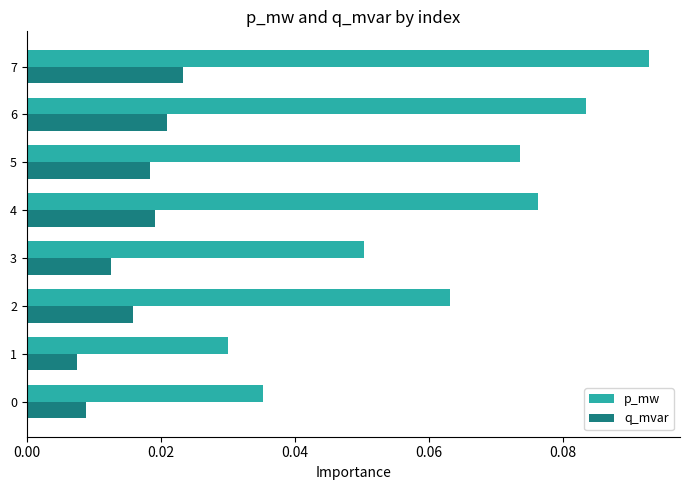

At which category is the sum across all series the highest?

7